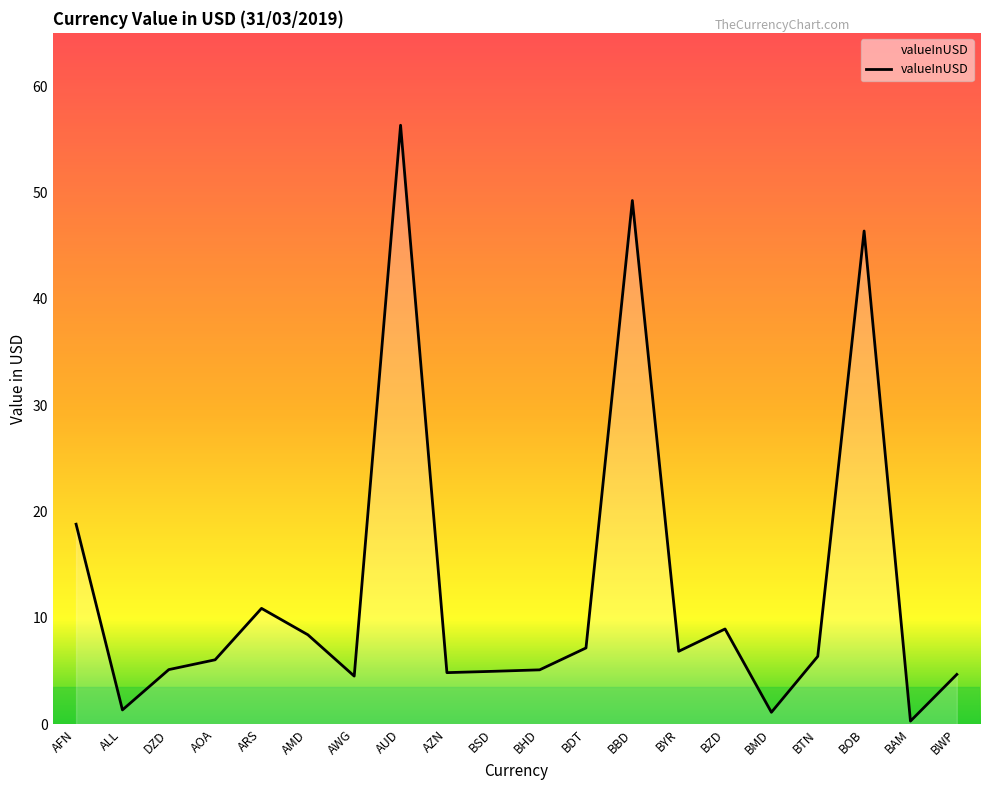

At which category does the chart reach its minimum across all series?

BAM